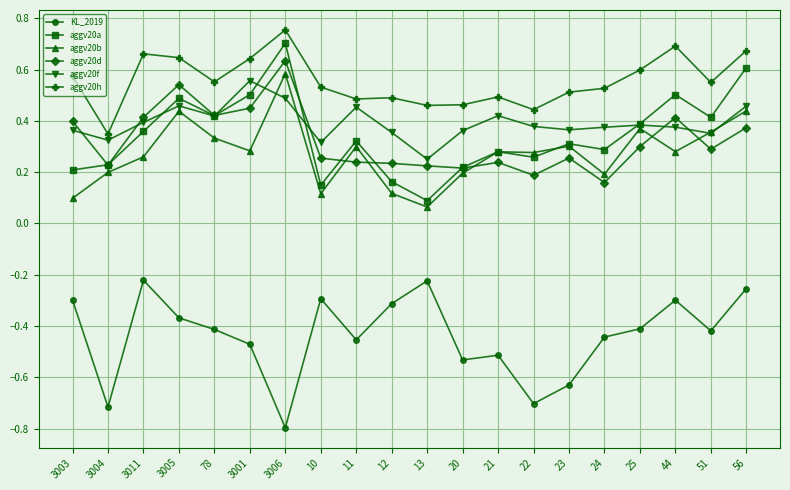

Which series has the largest range (max minus min)?

aggv20a